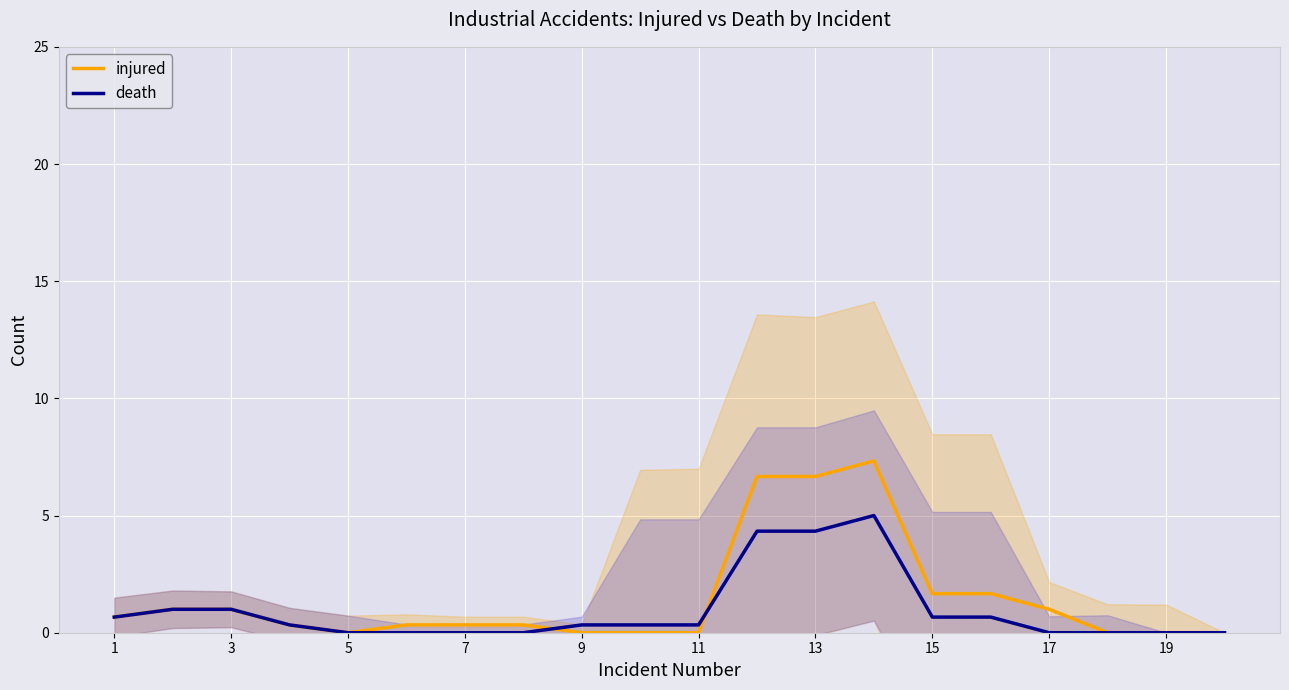

The value of death at 7 is 2.7. True or false?

False